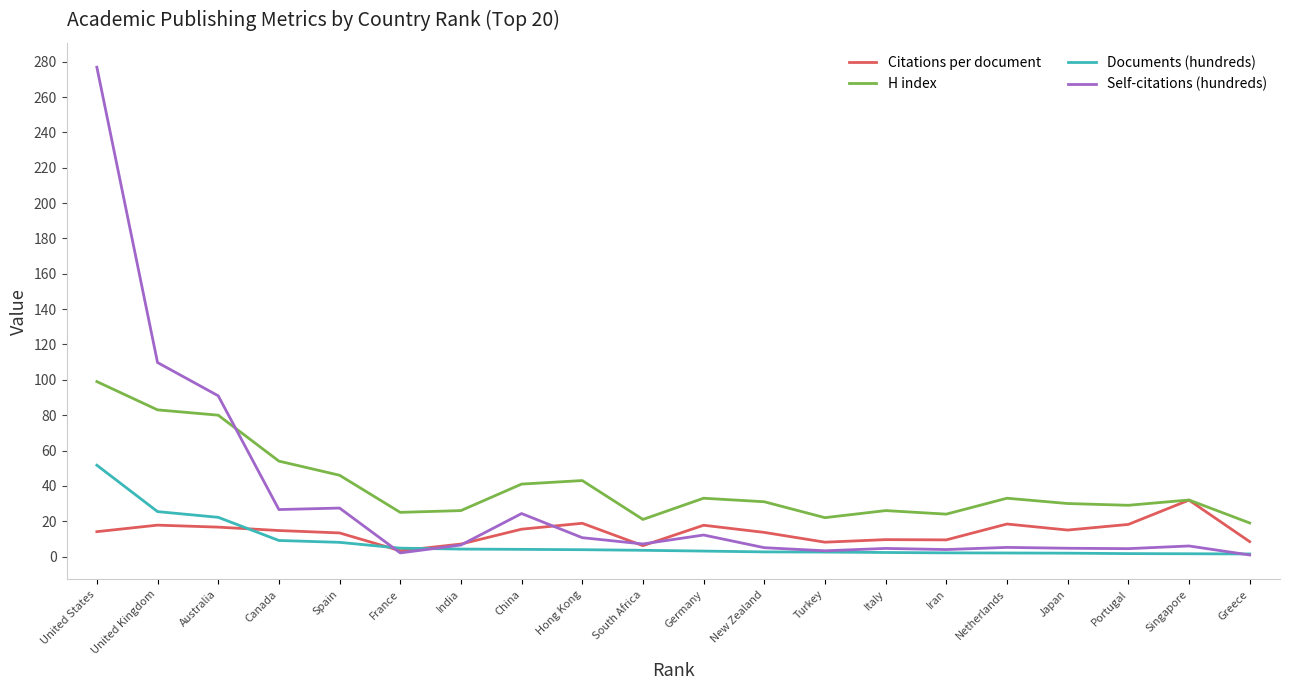

In Citations per document, how many points are higher than both neighbors (excluding endpoints)?

6